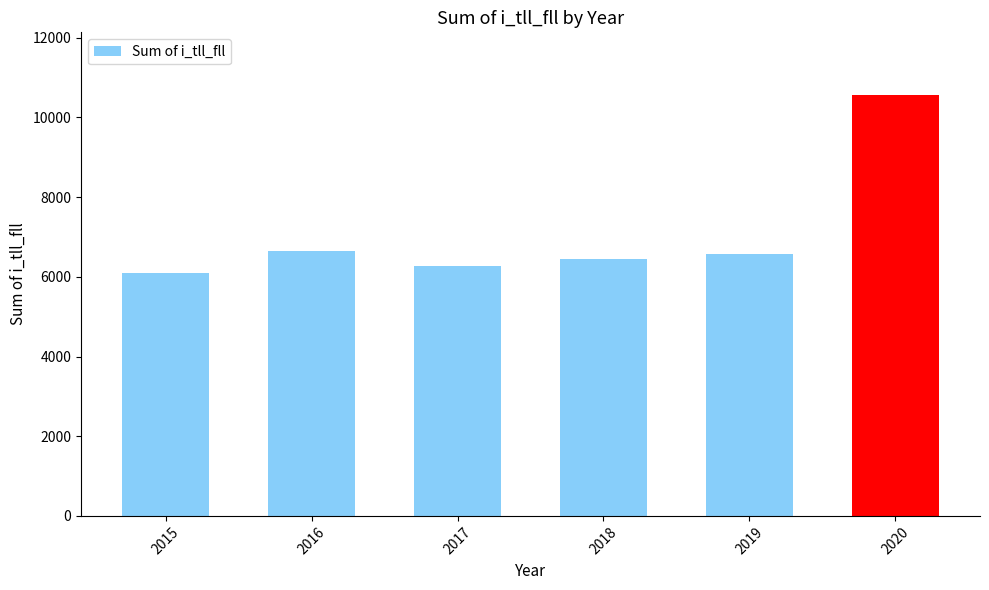

True or false: the data shows 9736 at 2018.

False